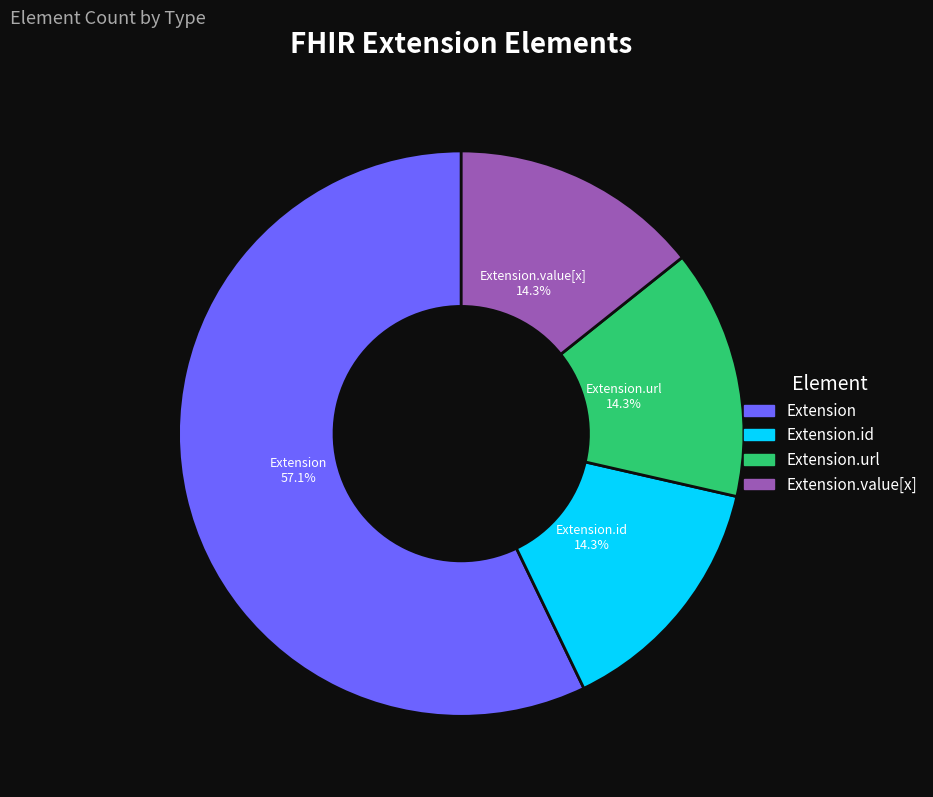

Does any single category account for the majority?

Yes